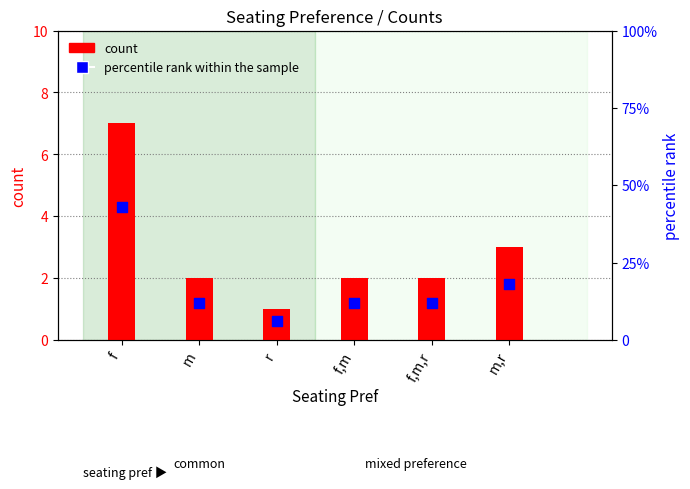

What are all the series names shown in the legend?

count, percentile rank within the sample